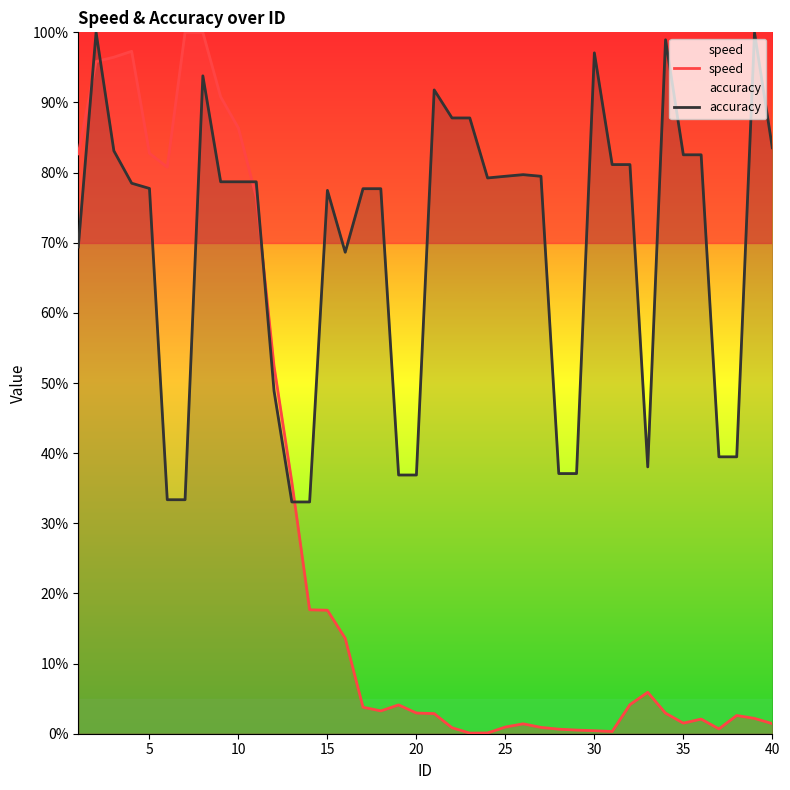

Which series has the largest range (max minus min)?

speed